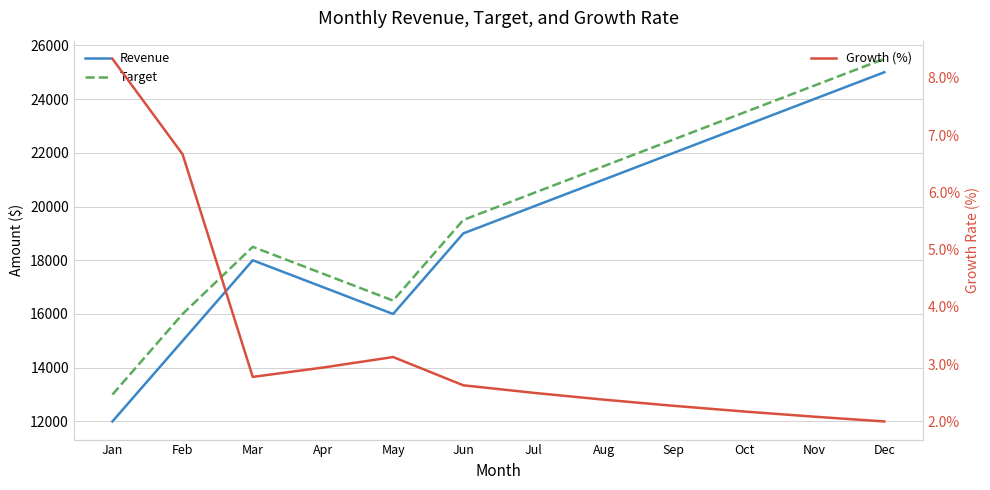

At which category does Growth (%) reach its first local peak?

May